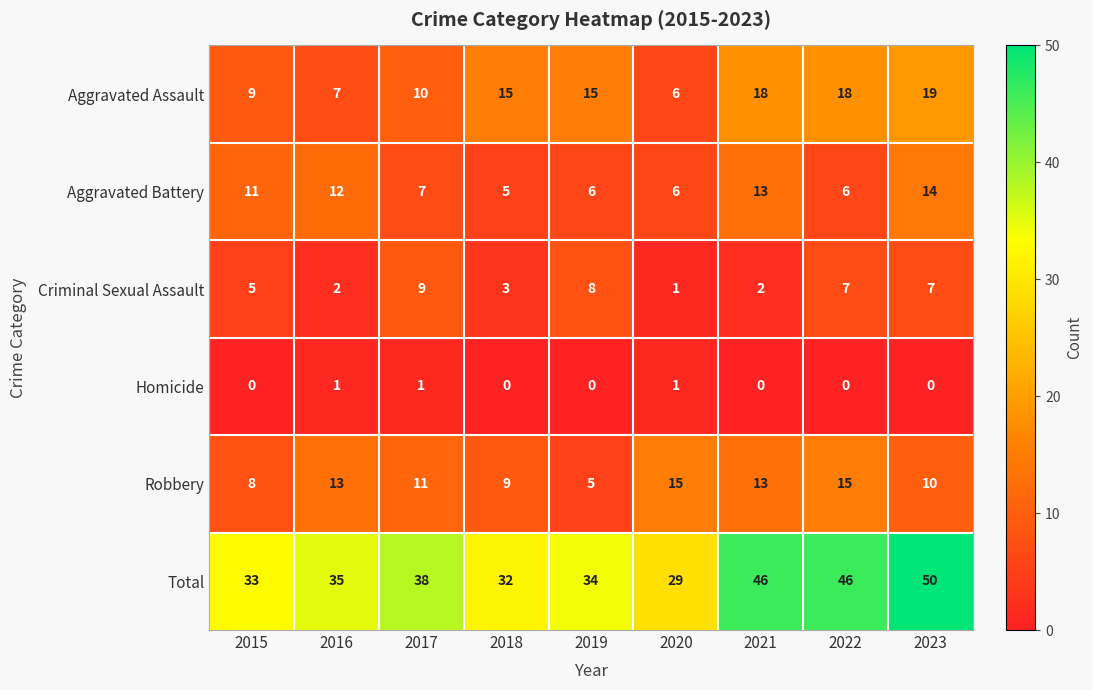

At how many categories does at least one series exceed 1?

9